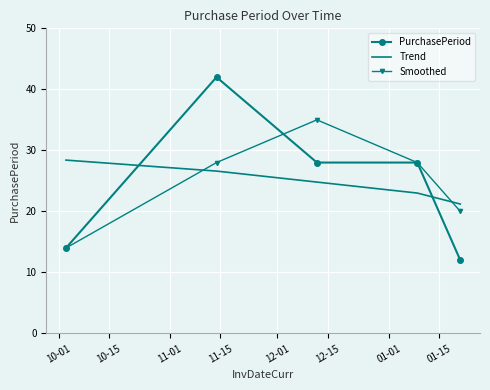

List the series in order of their peak value, lowest first.

Trend, Smoothed, PurchasePeriod